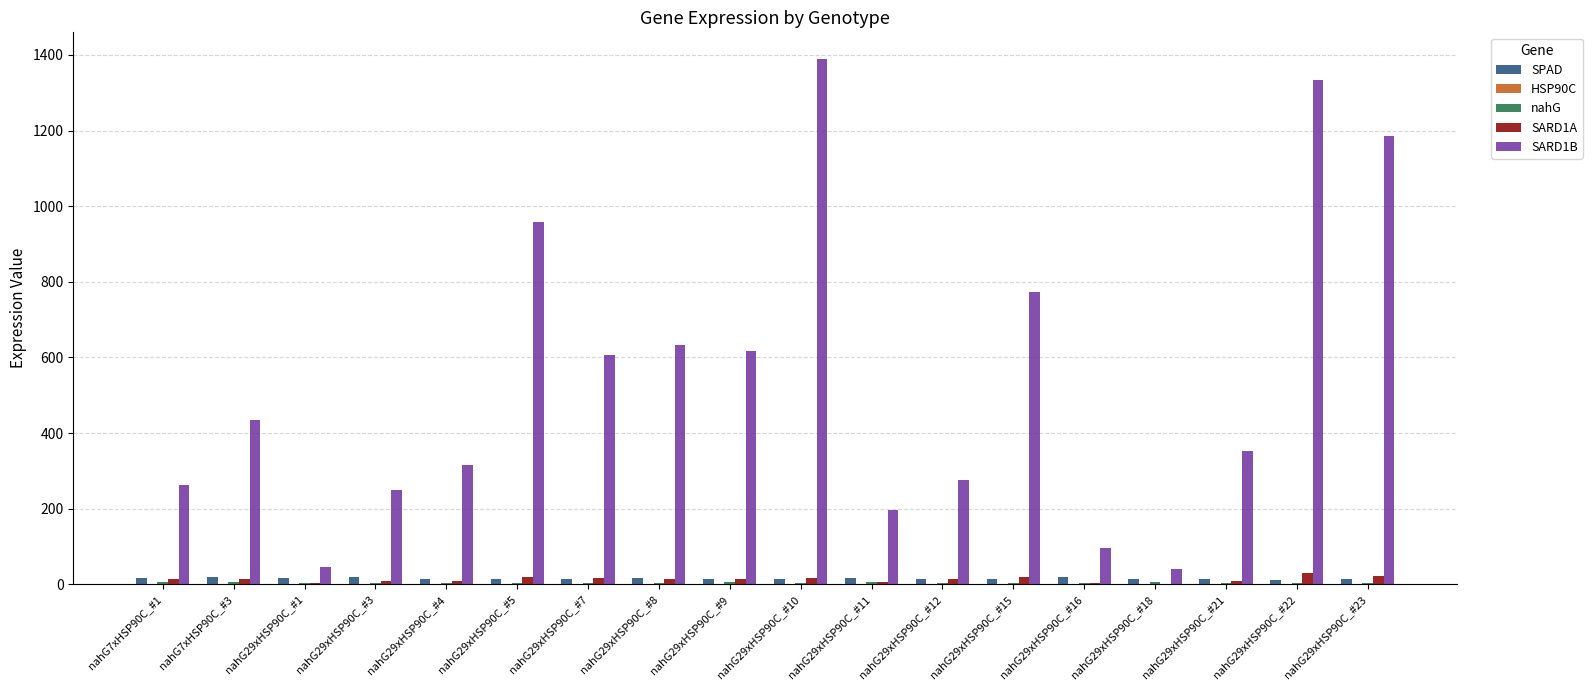

True or false: SARD1A has a value of 3.9 at nahG29xHSP90C_#1.

True